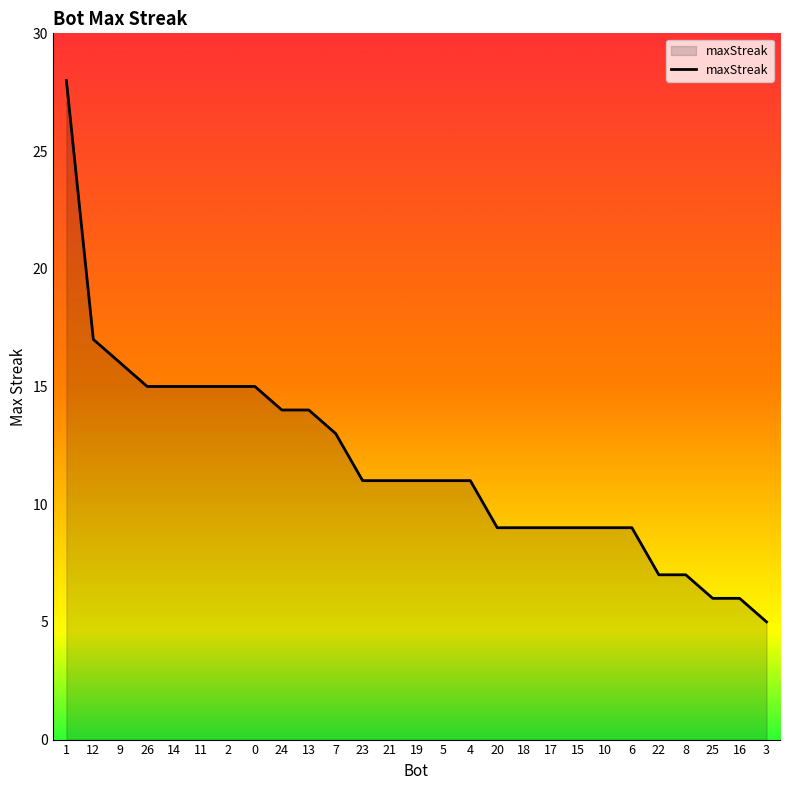

Which has a higher value, 26 or 18?

26